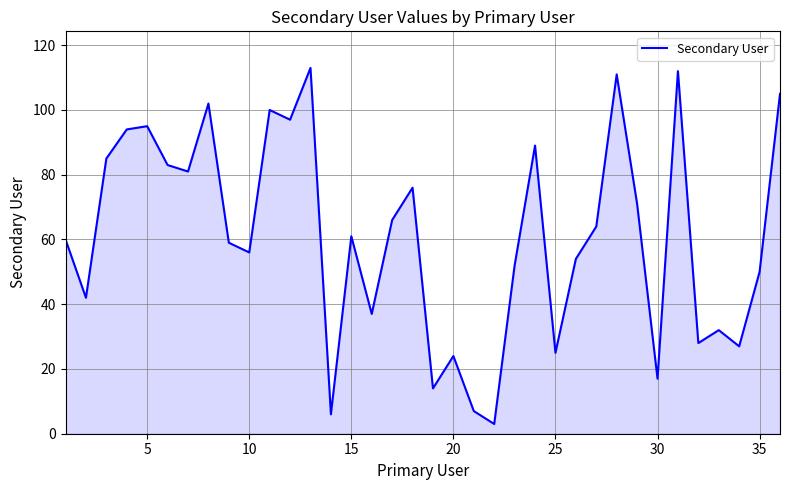

How many lines are shown in the chart?

1